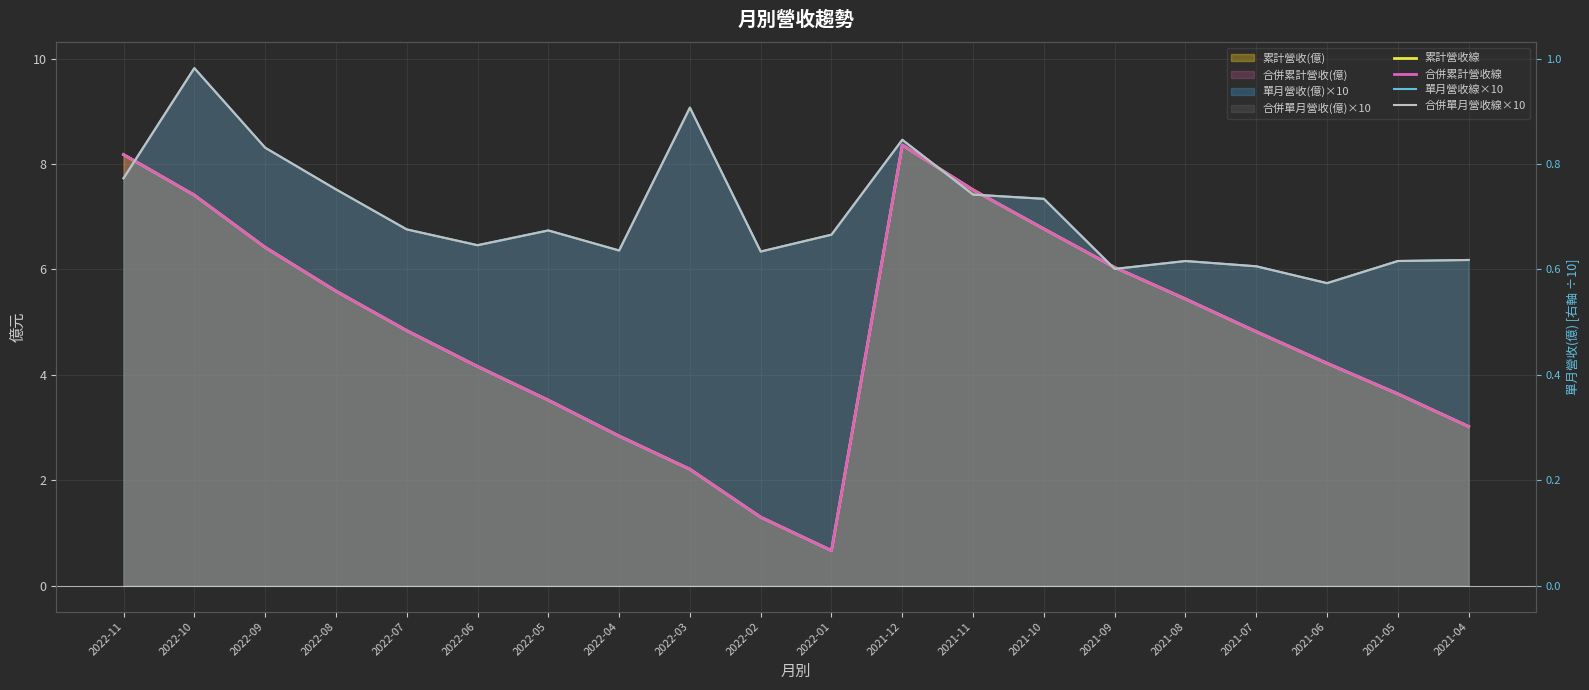

How many data points in 累計營收線 are above 4?

13